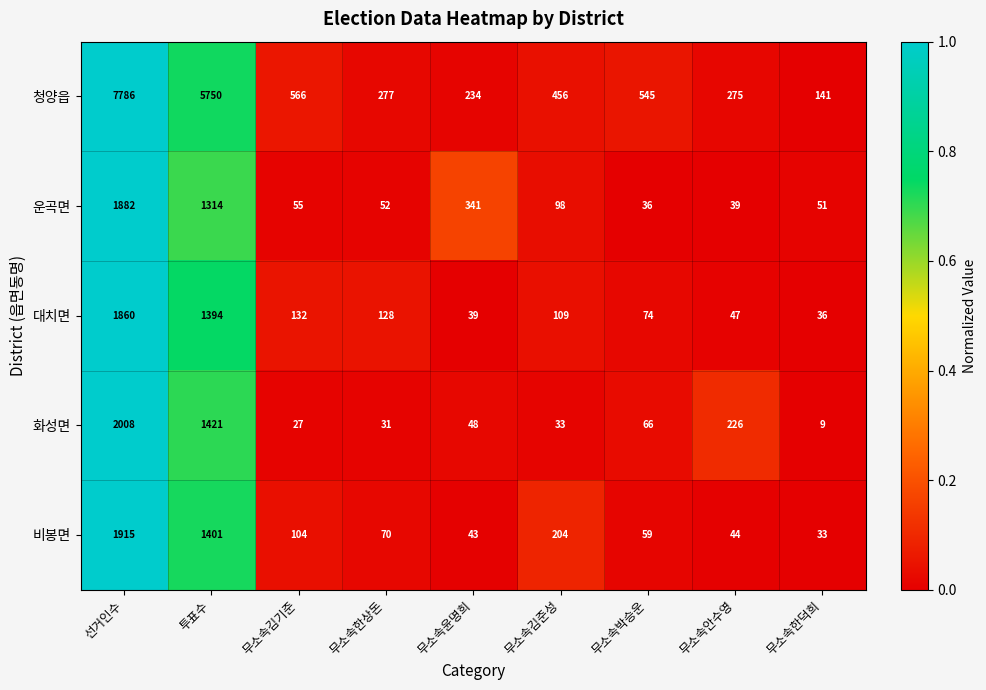

What is the difference between the second highest and second lowest values in the 비봉면 series?

1358